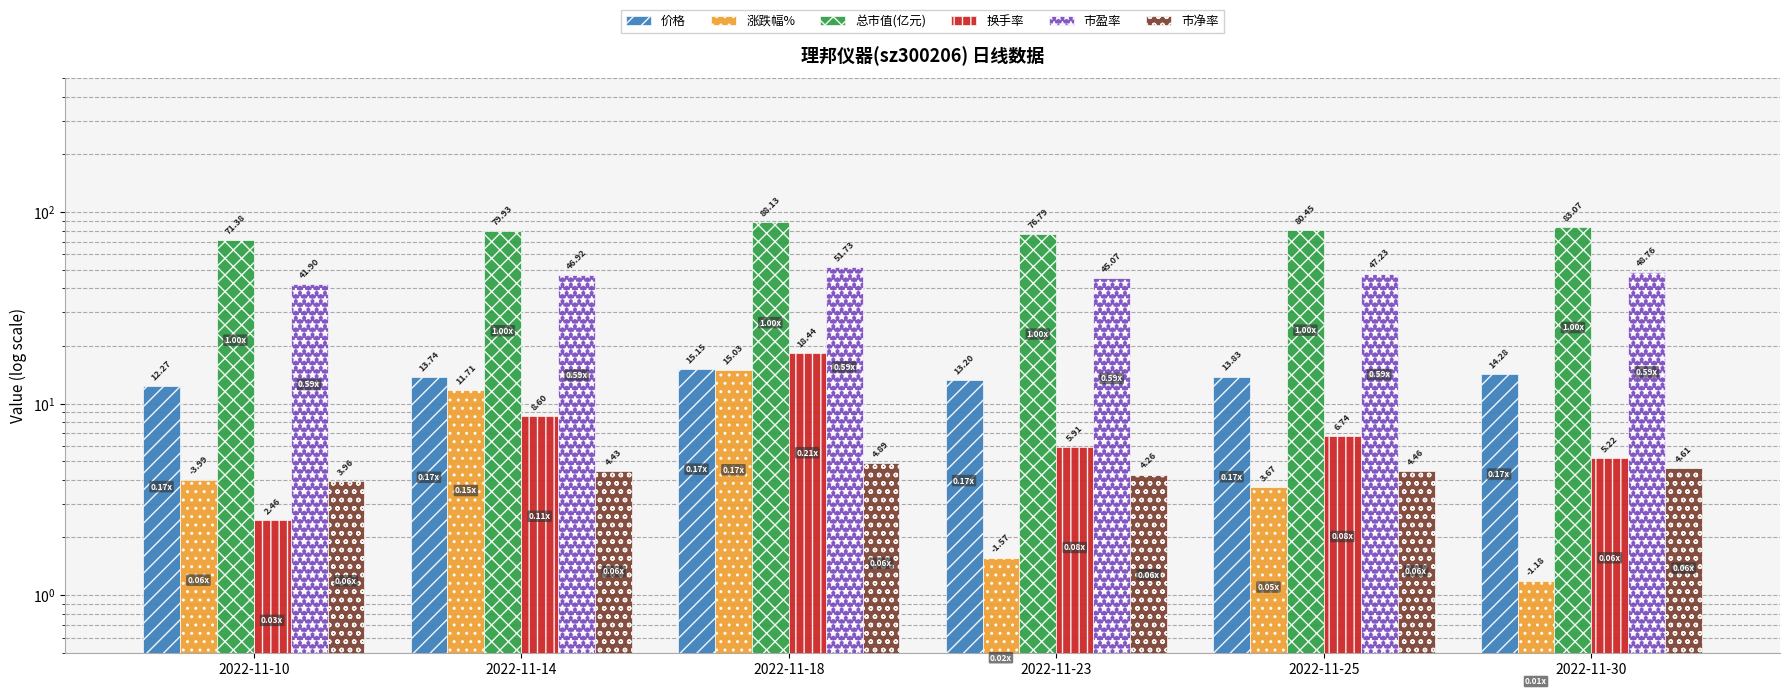

What is the sum of the 涨跌幅% values at 2022-11-18 and 2022-11-25?

18.7